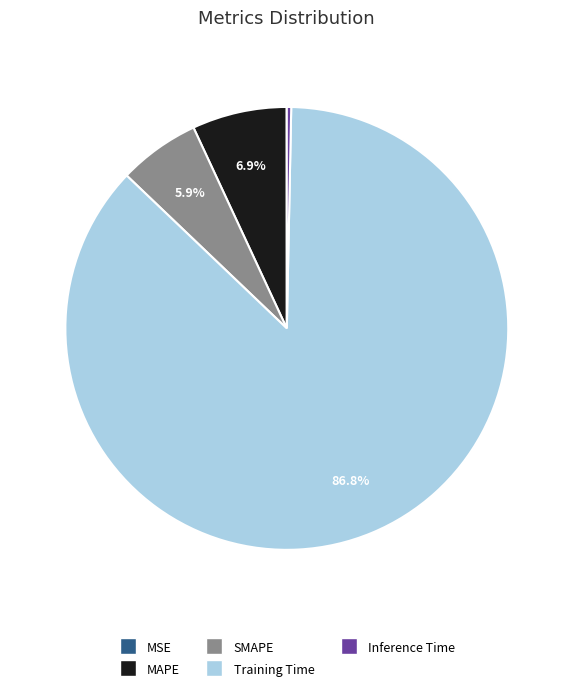

Which has a higher value, SMAPE or Inference Time?

SMAPE